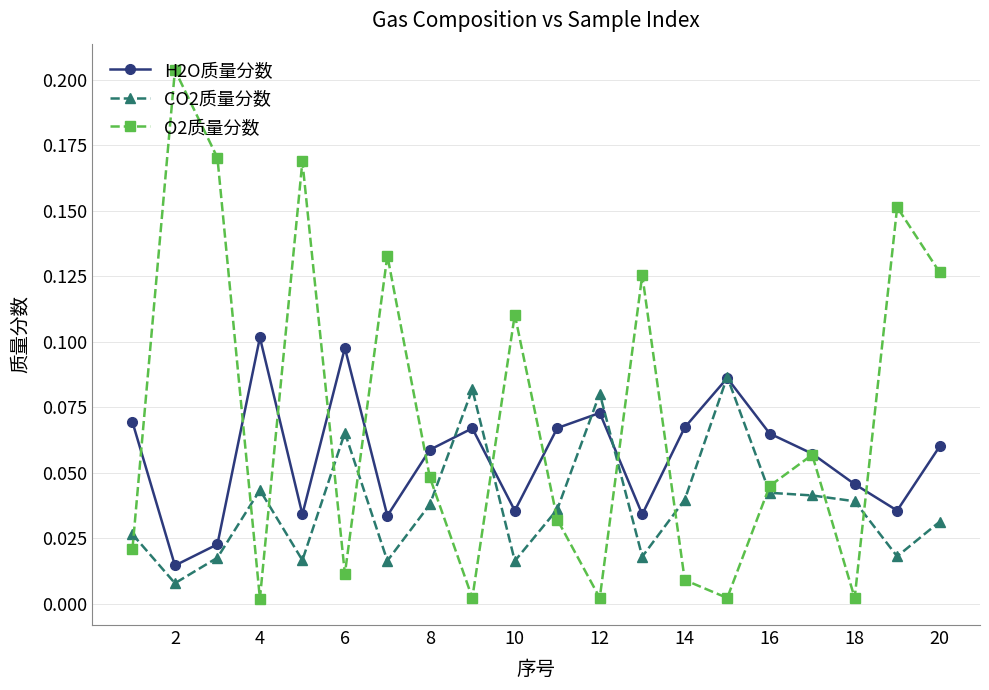

True or false: O2质量分数 has more than 1 points higher than both neighbors.

True